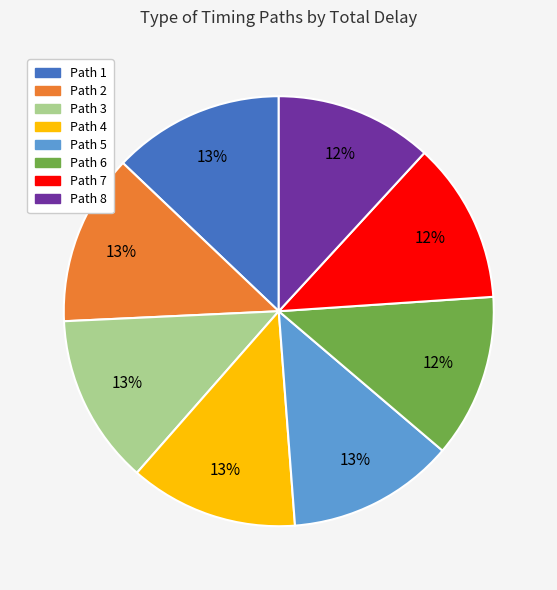

Does Path 5 account for over 50% of the chart?

No